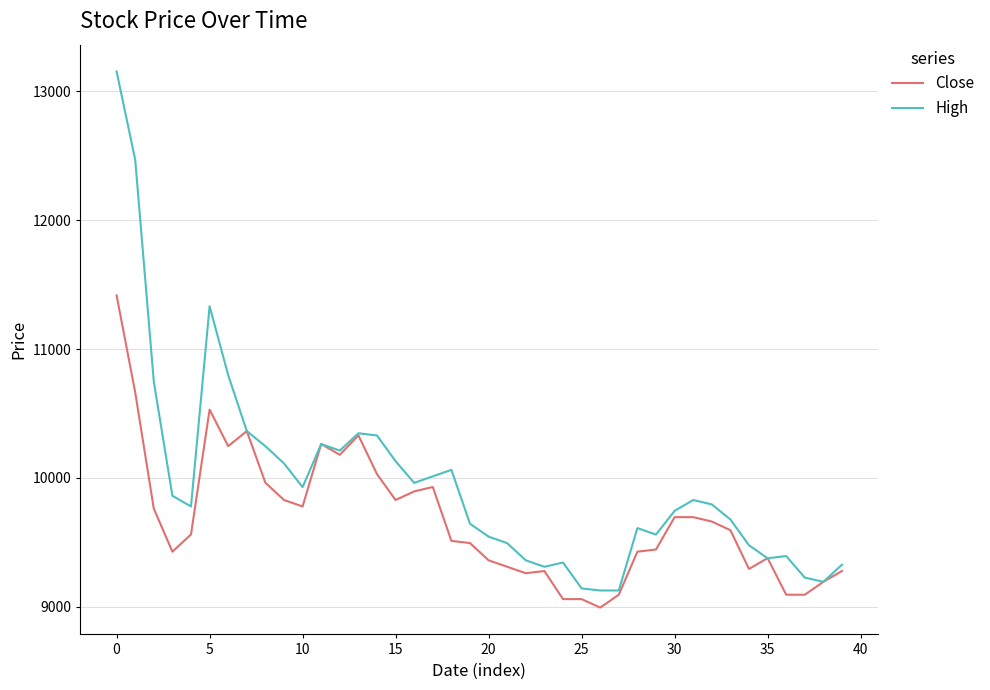

List the series in order of their peak value, highest first.

High, Close